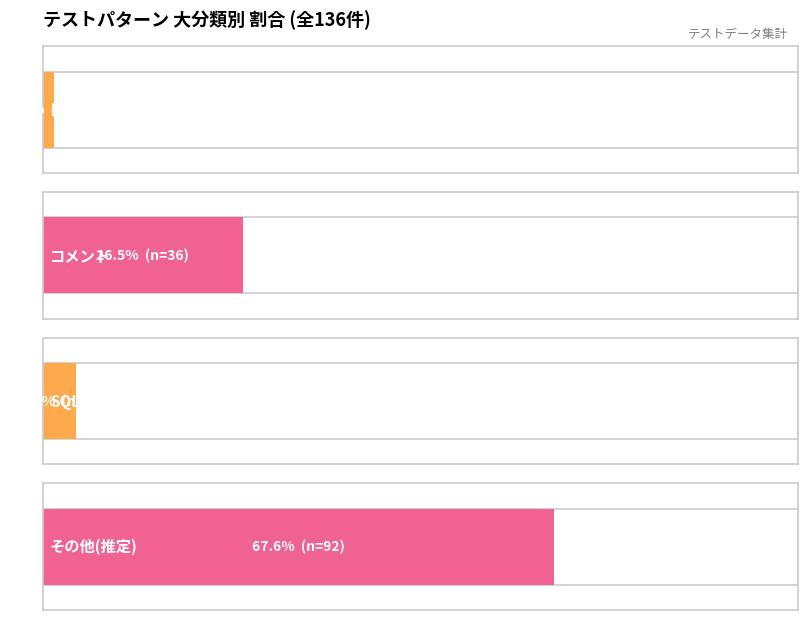

Rank the categories by value from highest to lowest.

その他, コメント, SQL*Plusコマンド, 空白